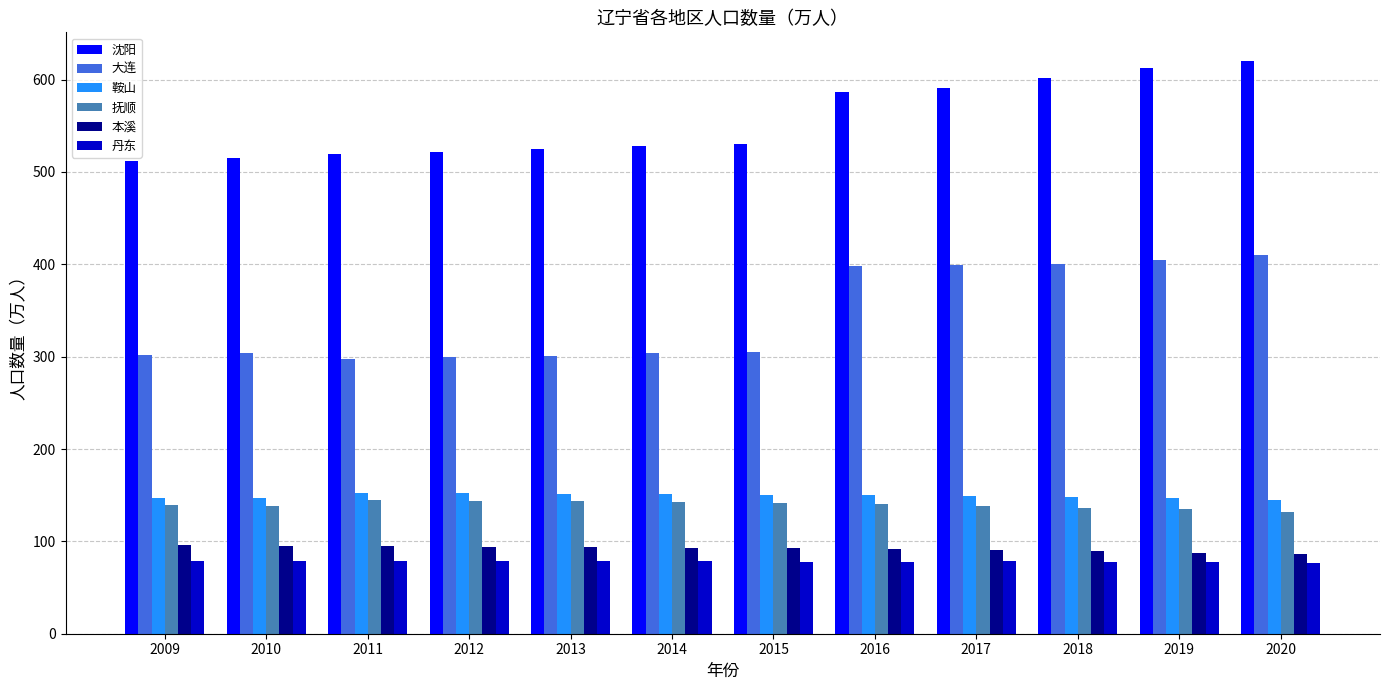

What is the value of the 丹东 bar at the 2nd from the left?

78.8